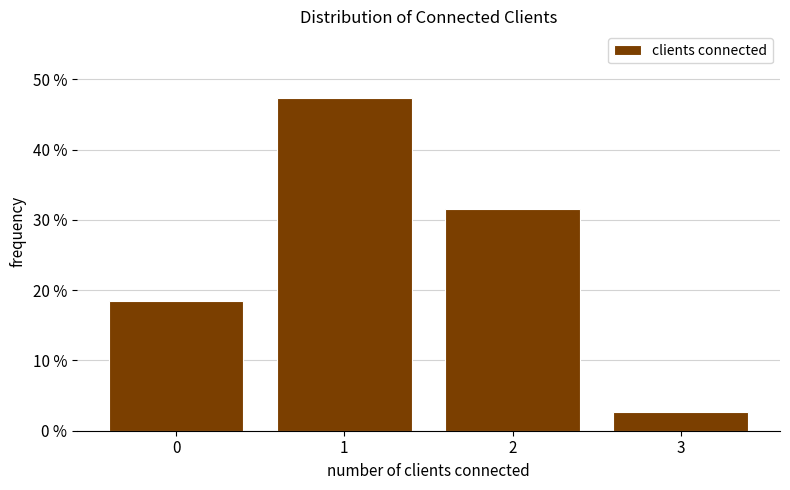

Are the bars horizontal?

No